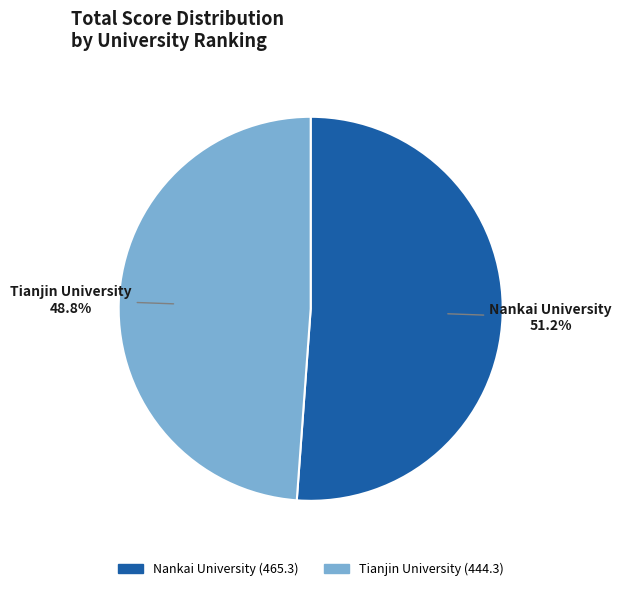

Does any single category account for the majority?

Yes